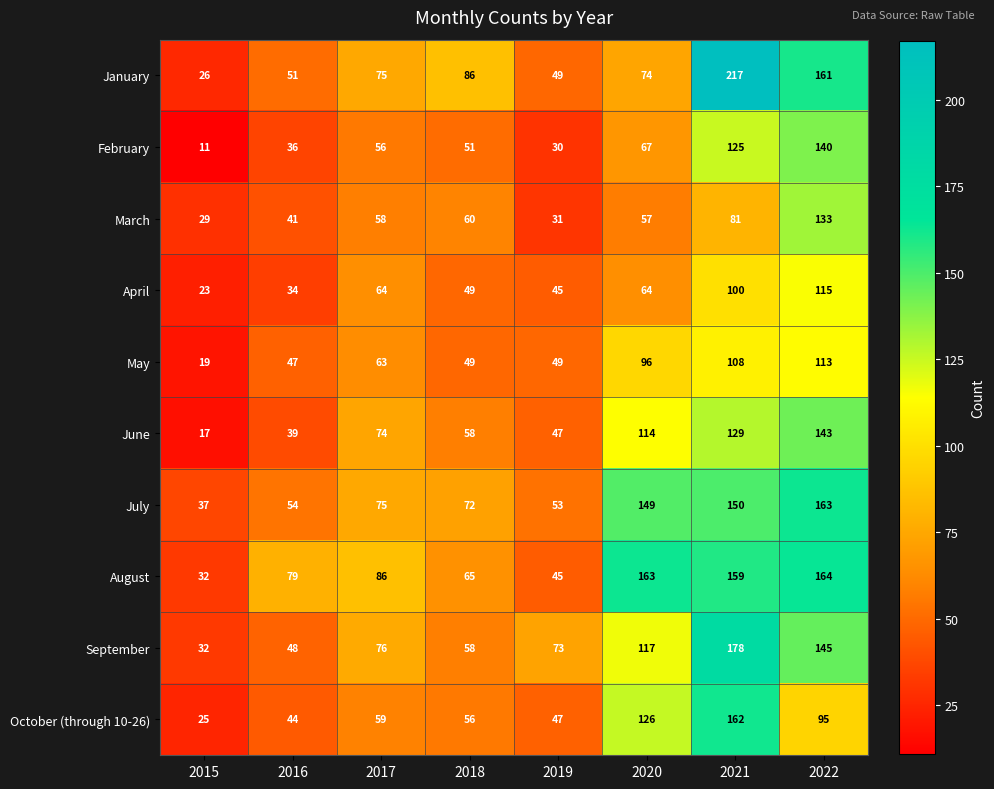

At which category is the sum across all series the highest?

2021